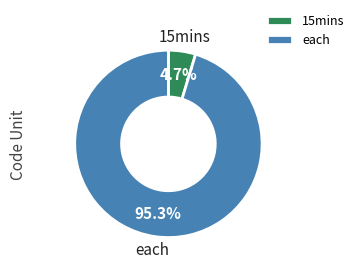

Which has a higher value, 15mins or each?

each